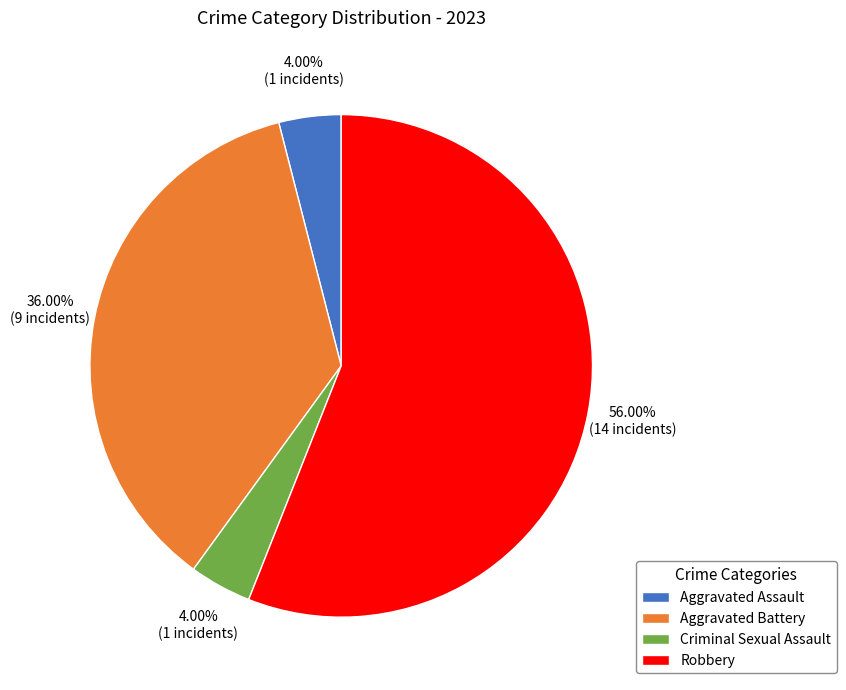

Approximately how many times larger is the value at Aggravated Assault compared to Criminal Sexual Assault?

1.0